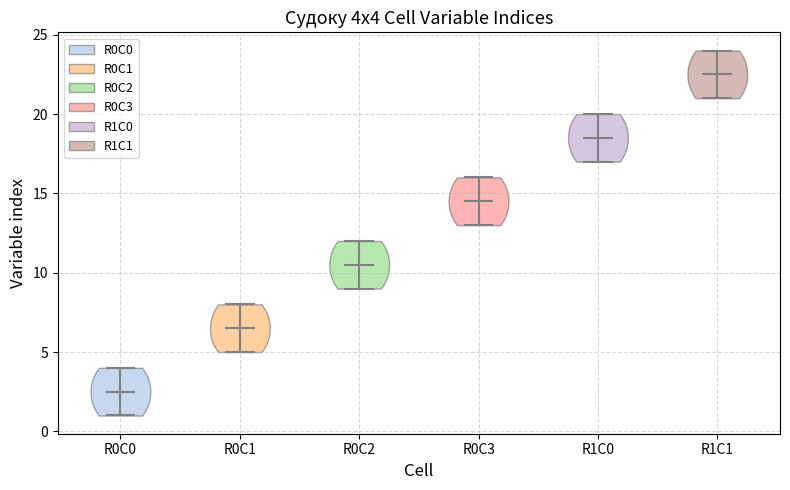

Which violin has the highest median line?

R1C1